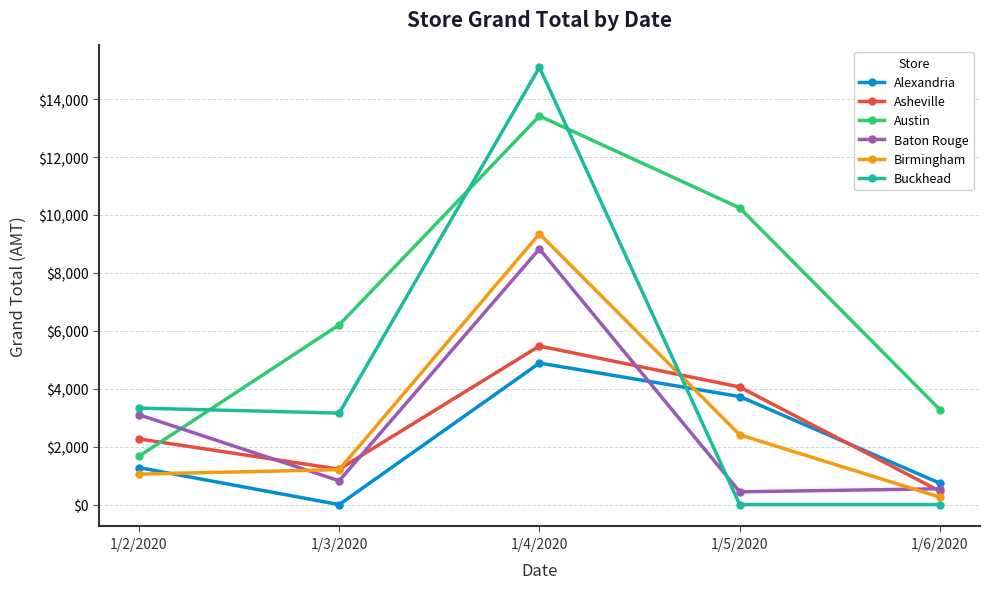

Which series has the widest spread of values?

Buckhead